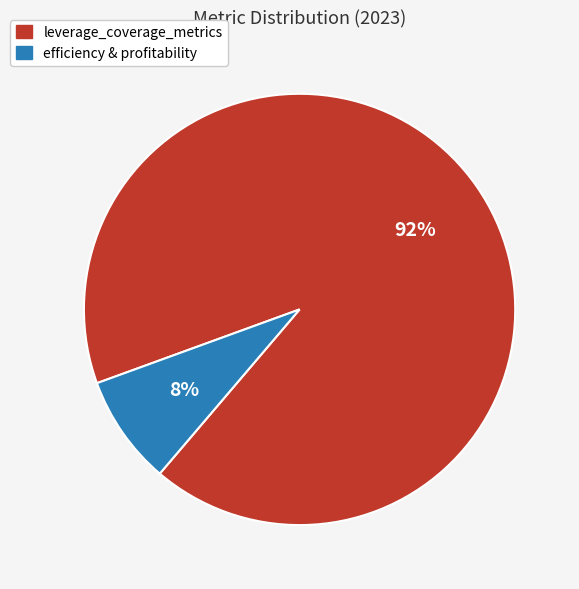

Is there any slice that represents more than half of the pie?

Yes